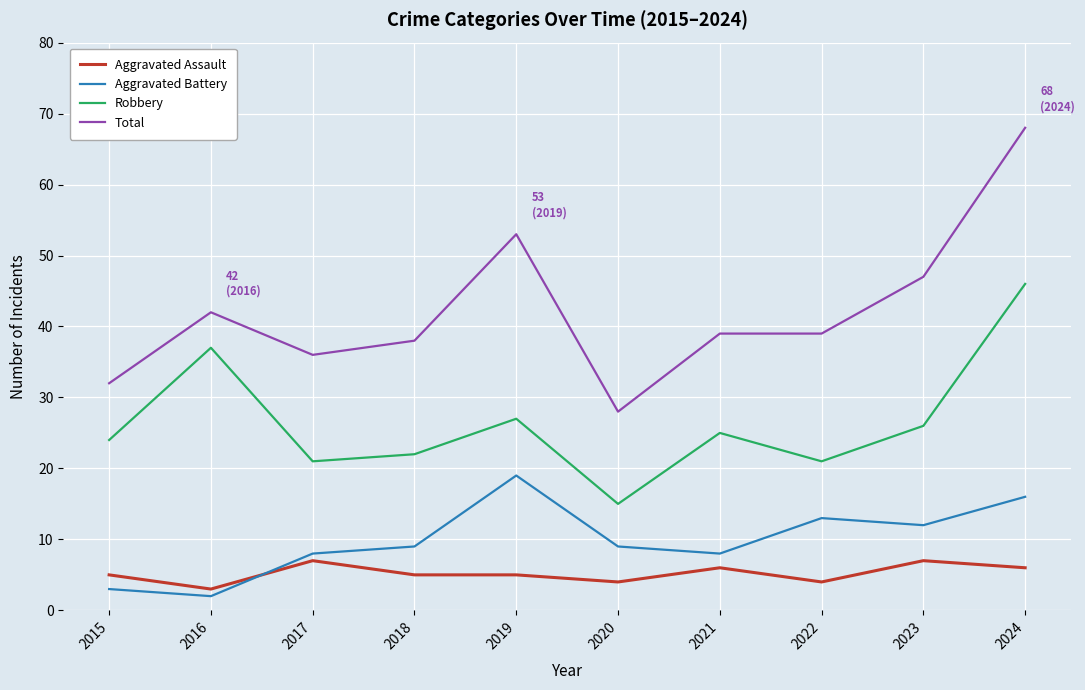

How many lines are shown in the chart?

4